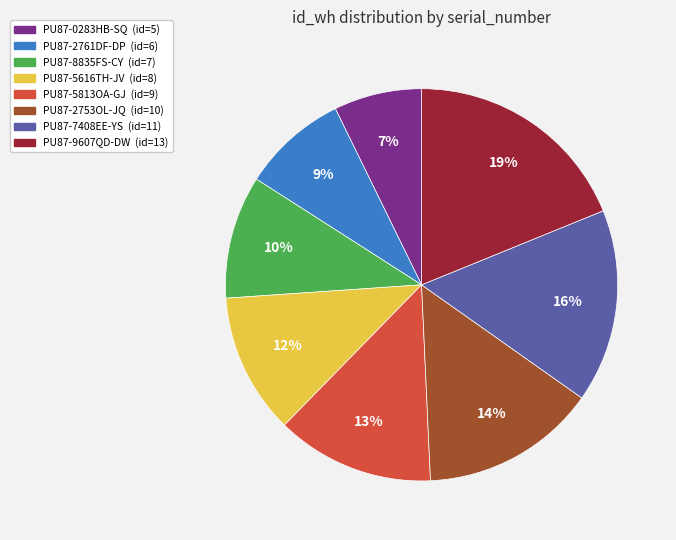

Count the number of slices in the pie.

8